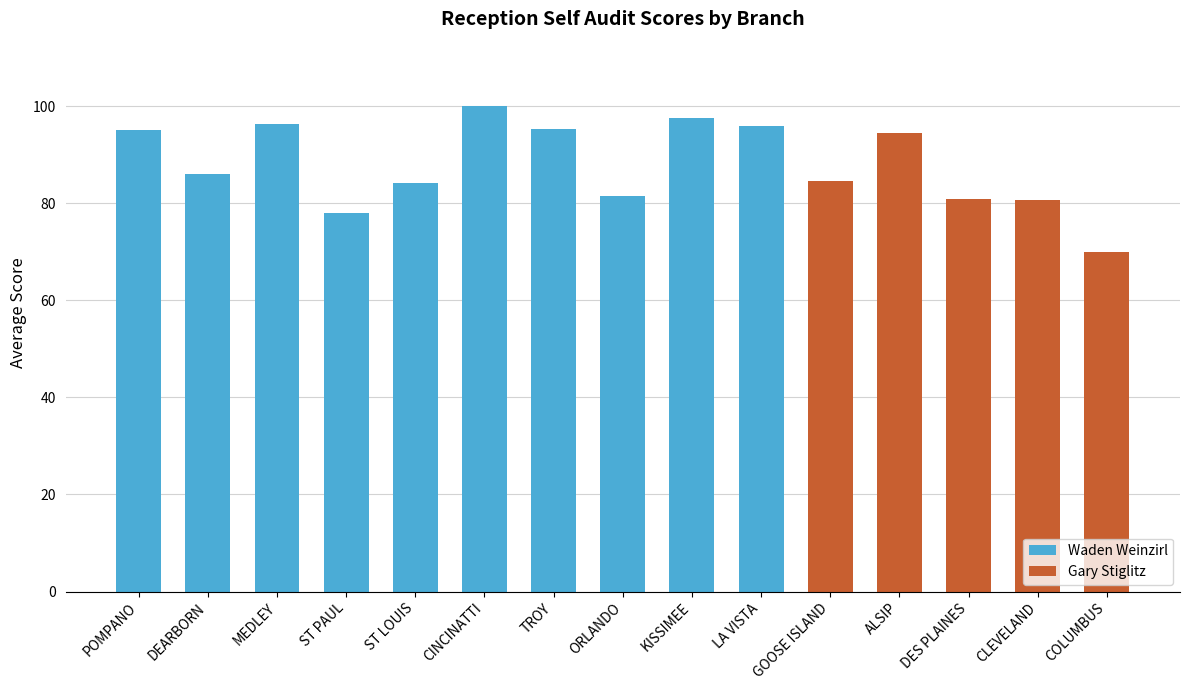

Which category has the highest value across all series?

CINCINATTI